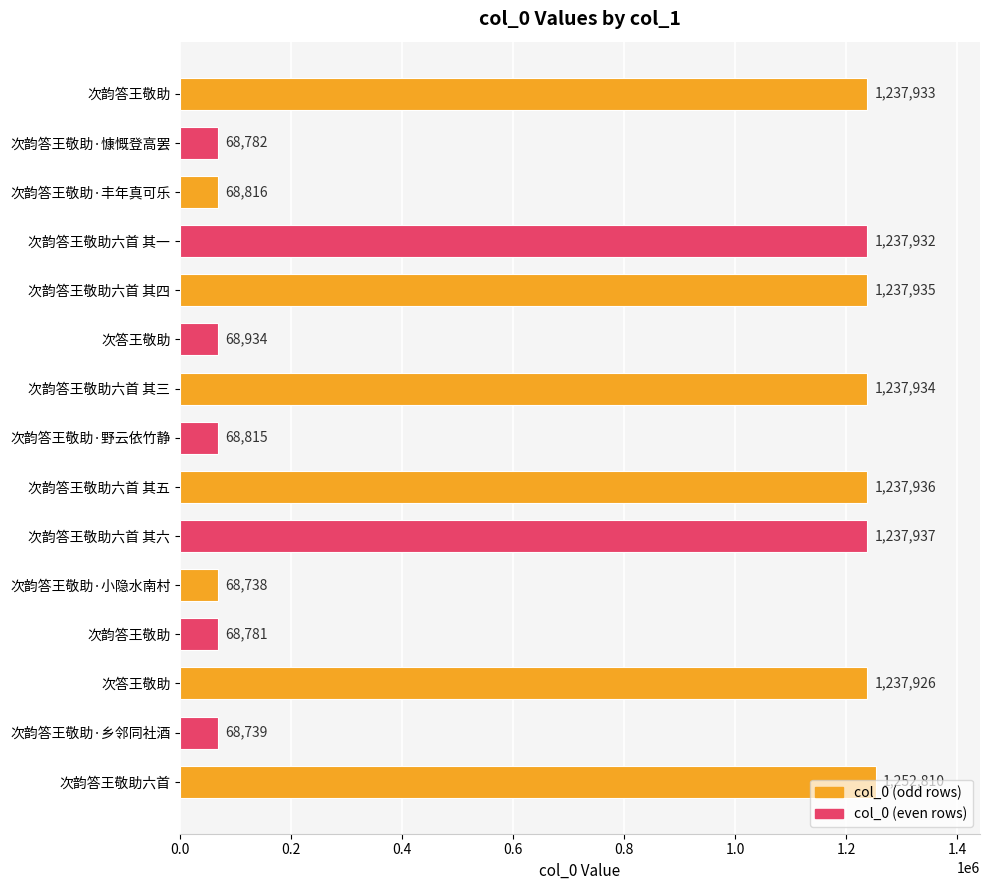

How many series are shown in this chart?

1